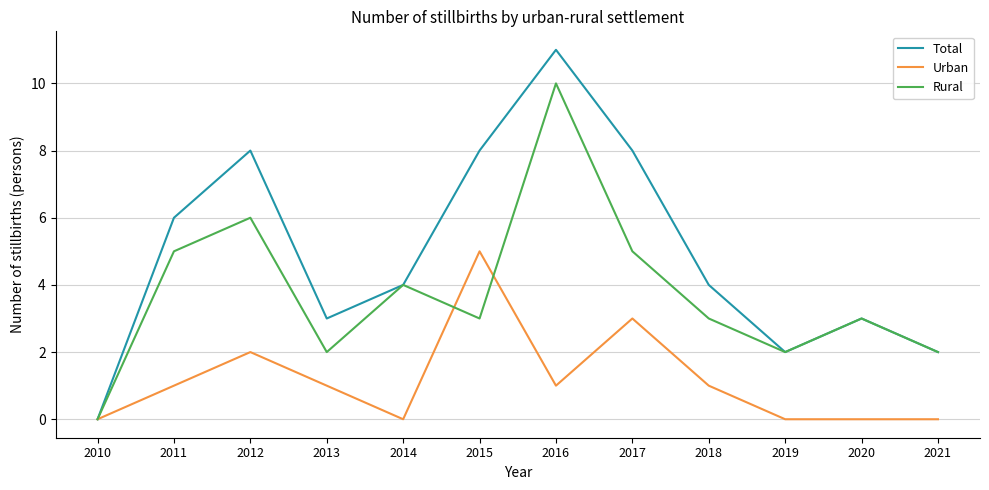

What is the difference between the highest and lowest values at 2015?

5